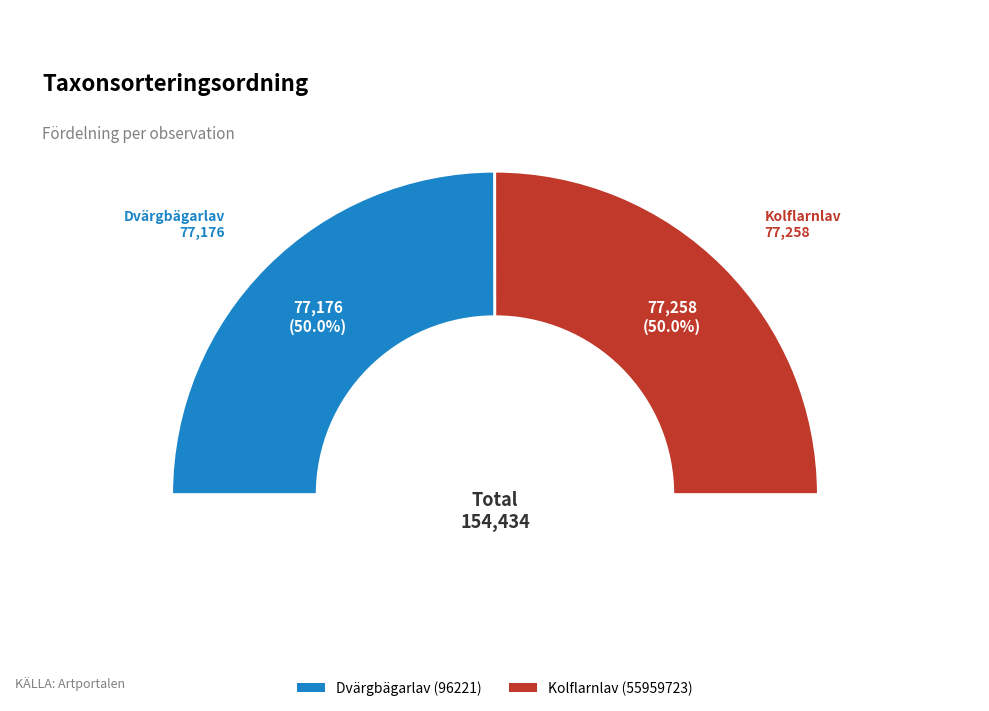

Count the number of slices in the pie.

2